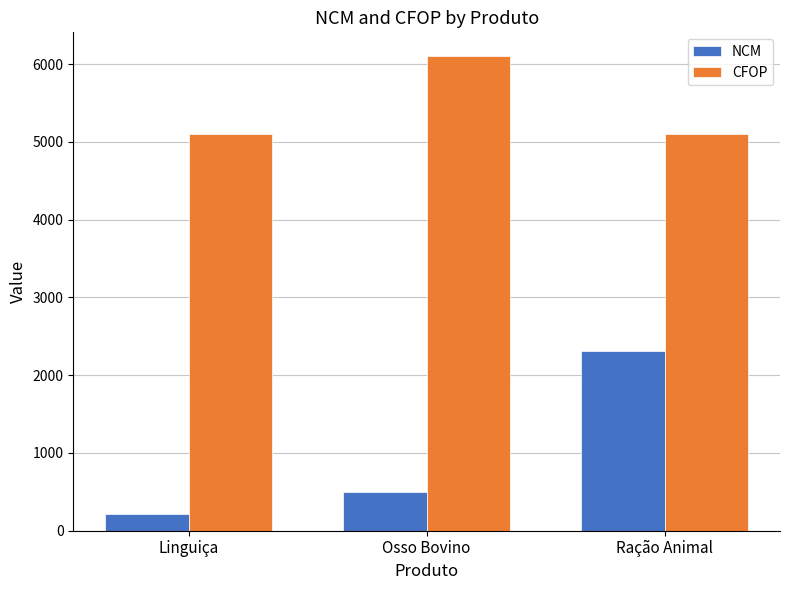

At how many categories does at least one series exceed 3933?

3